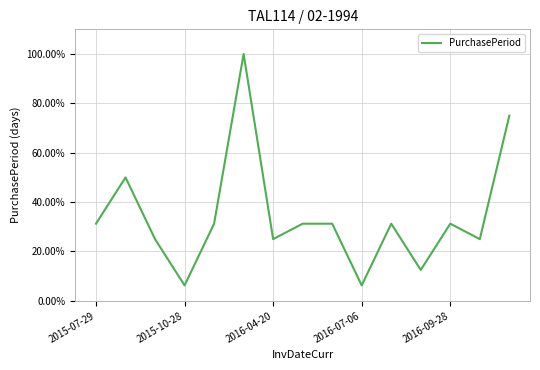

What is the greatest value displayed?

100.0